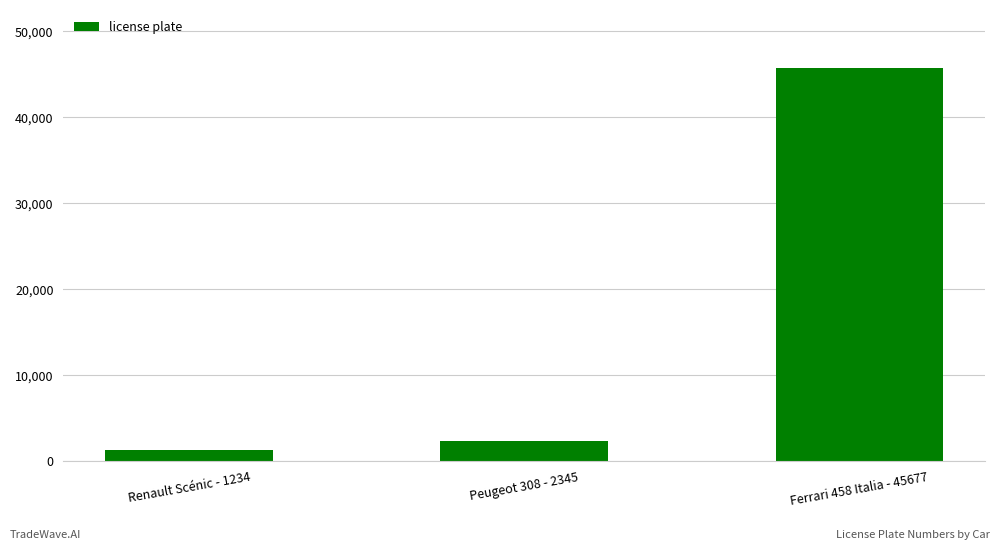

Rank the categories by value from highest to lowest.

Ferrari 458 Italia - 45677, Peugeot 308 - 2345, Renault Scénic - 1234